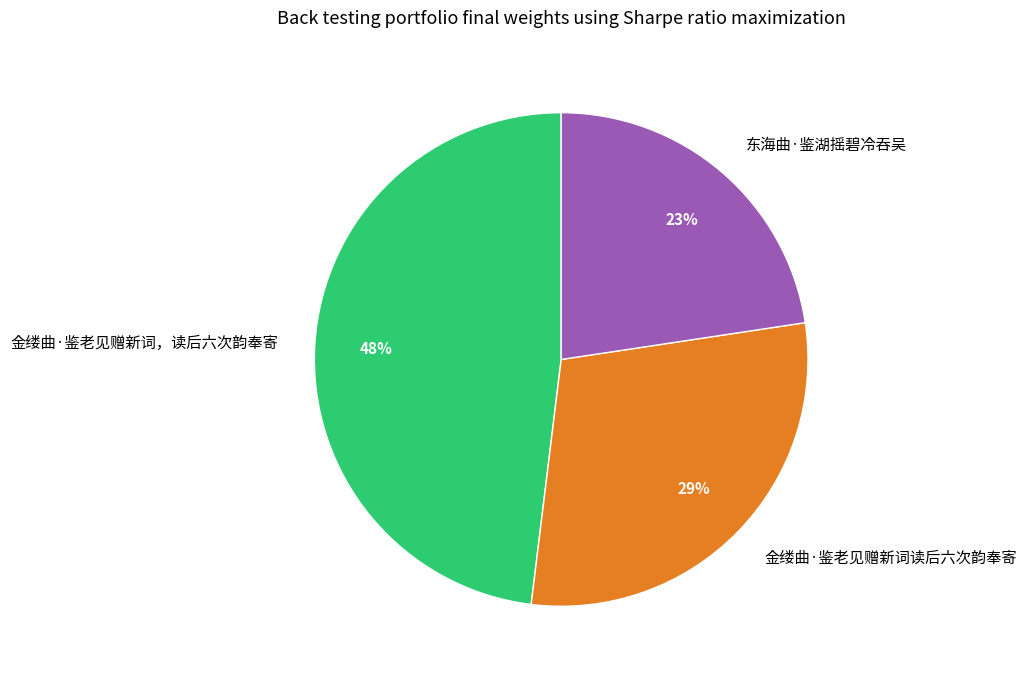

True or false: 东海曲·鉴湖摇碧冷吞吴 accounts for 15% of the total.

False